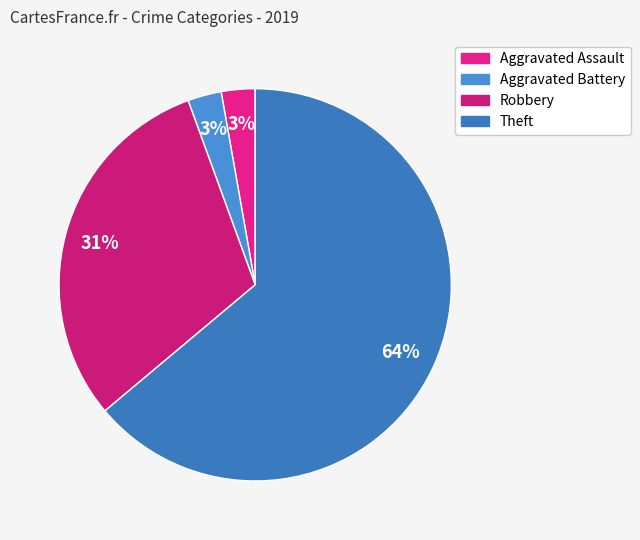

Is there a majority slice in this chart?

Yes